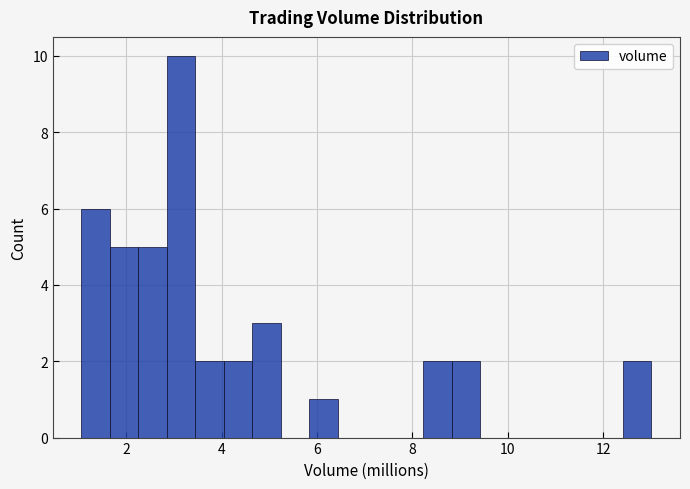

Around what value on the x-axis is the tallest bar? Give the approximate position of its centre, as read against the axis.

3.2